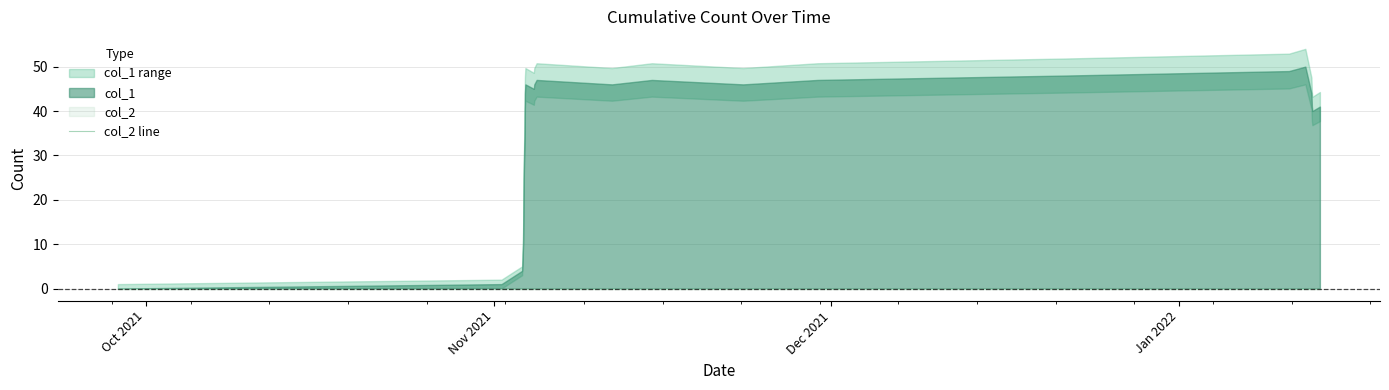

Rank the series by their average value, from highest to lowest.

col_1, col_2